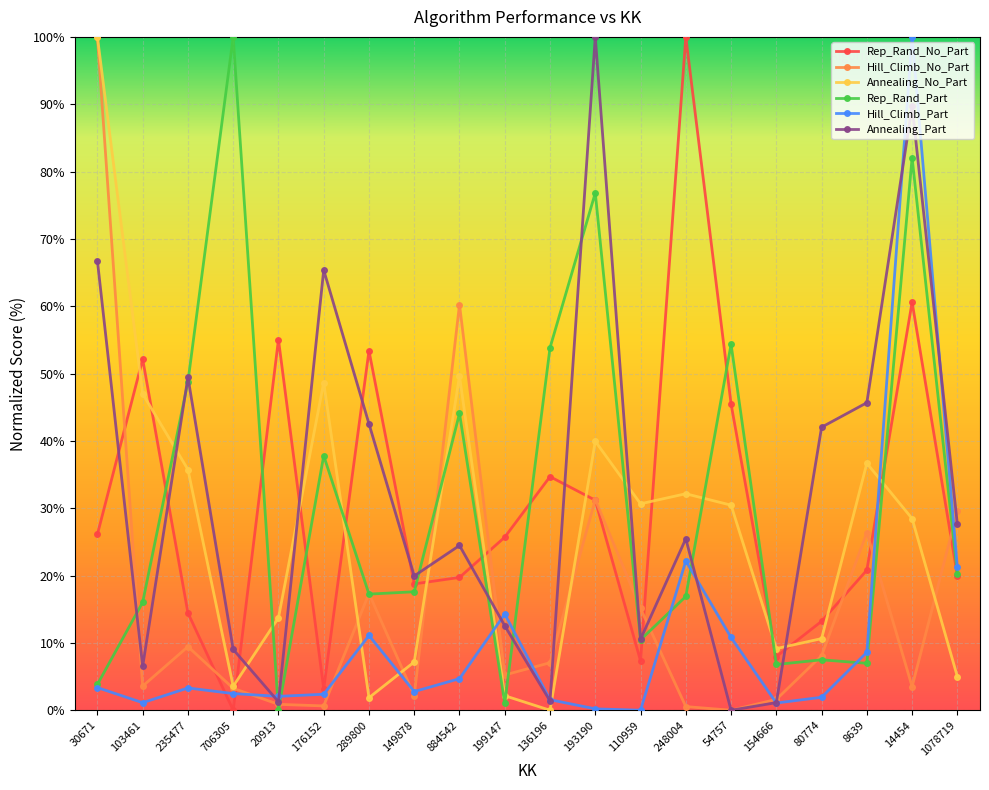

What is the label of the 11th point from the right?

199147